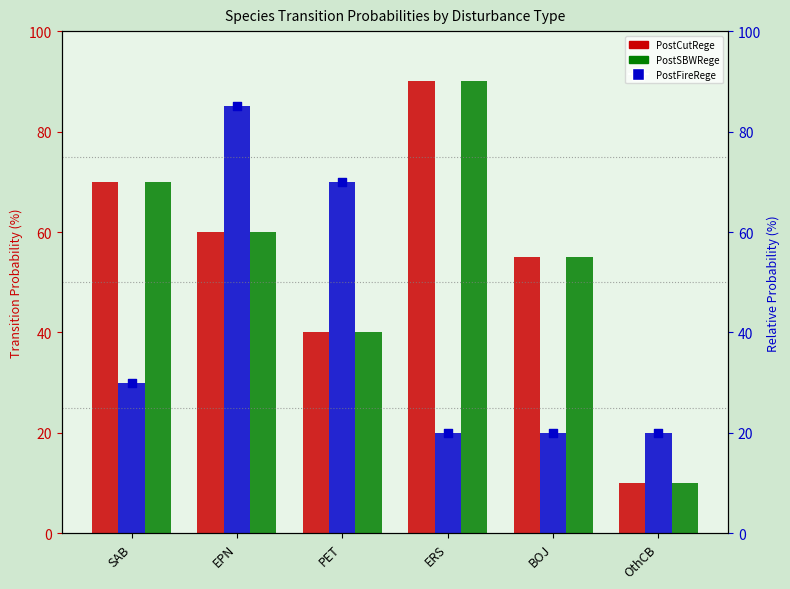

At which category is the sum across all series the highest?

EPN